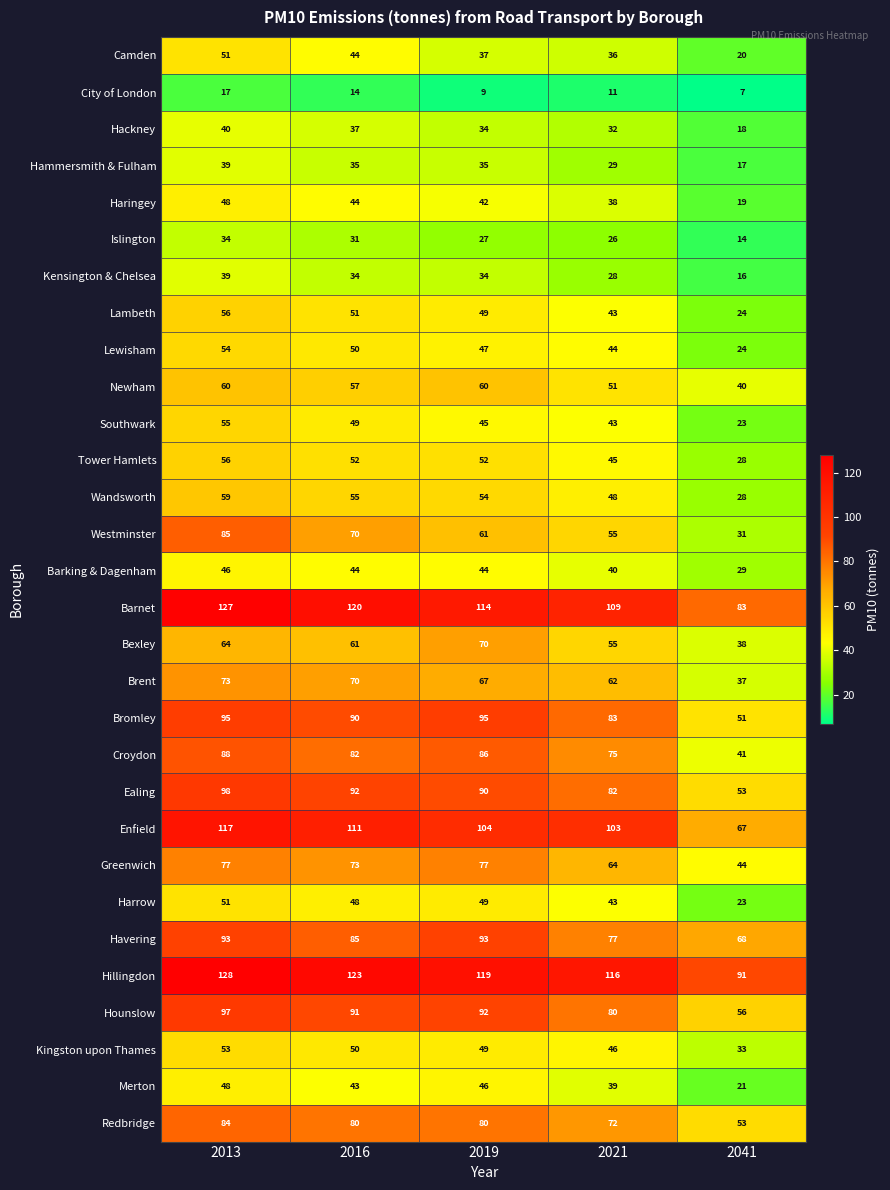

Rank the categories by Merton value from highest to lowest.

2013, 2019, 2016, 2021, 2041